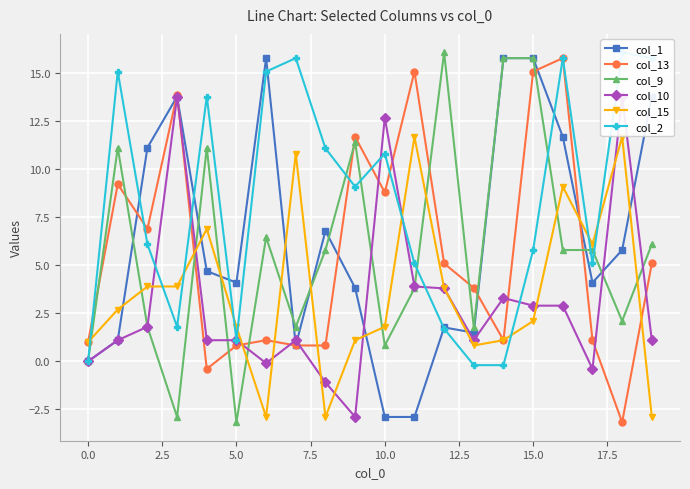

What are all the series names shown in the legend?

col_1, col_13, col_9, col_10, col_15, col_2